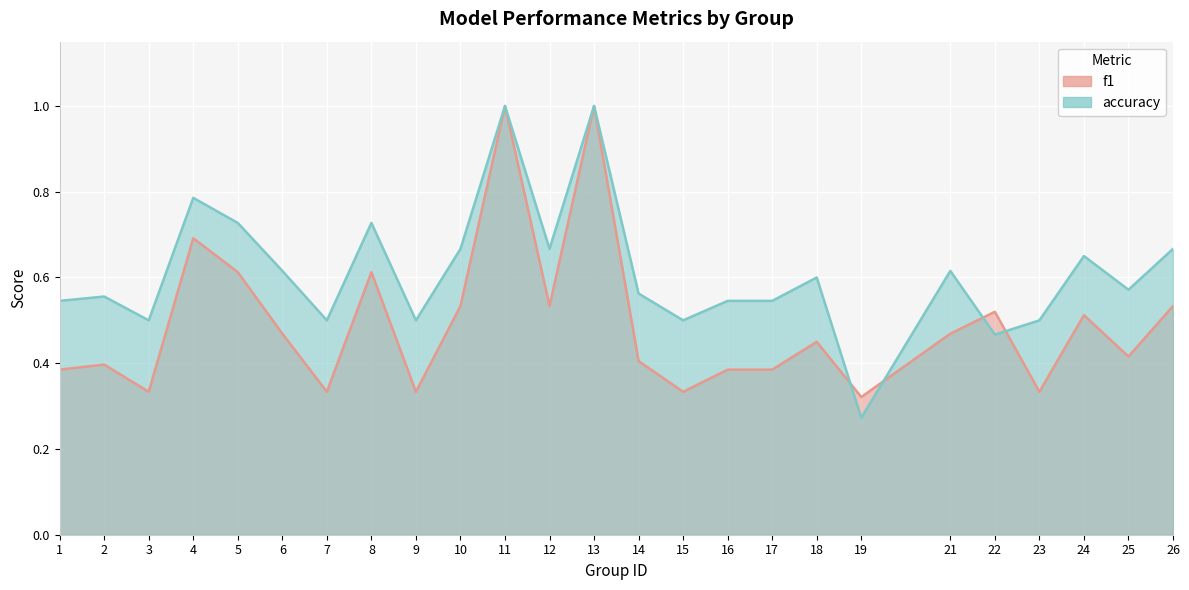

True or false: accuracy has a value of 0.5 at 22.

True